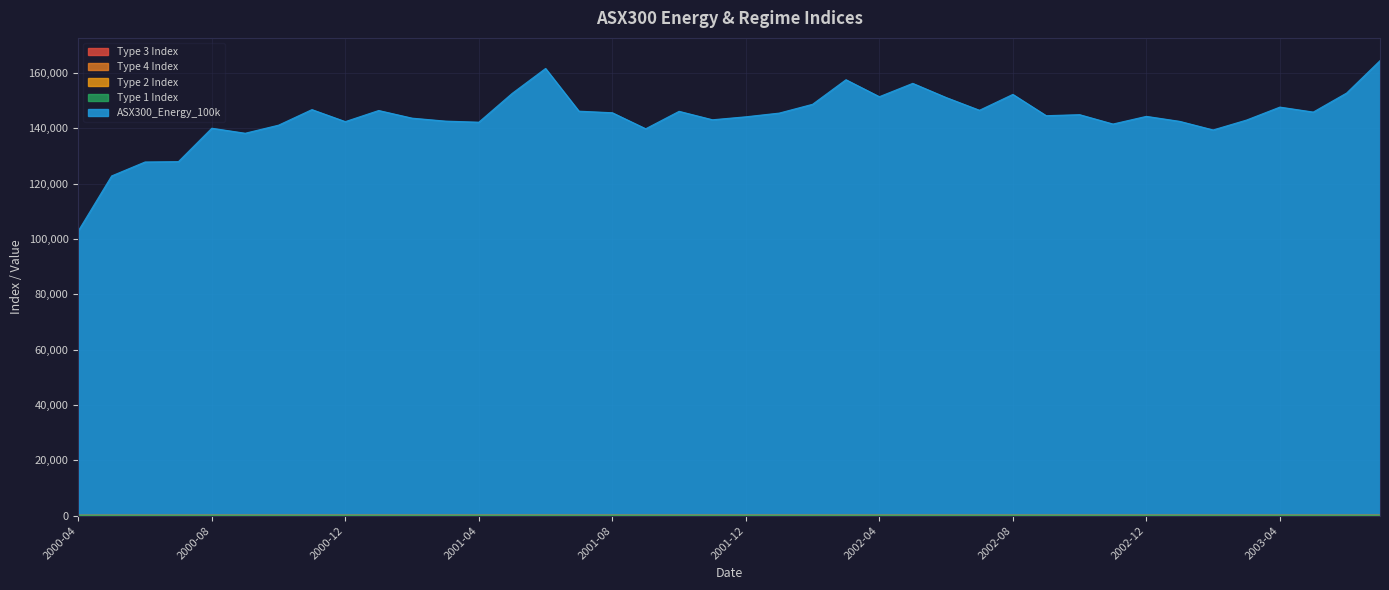

List the series in order of their peak value, lowest first.

Type 3 Index, Type 1 Index, Type 2 Index, Type 4 Index, ASX300_Energy_100k